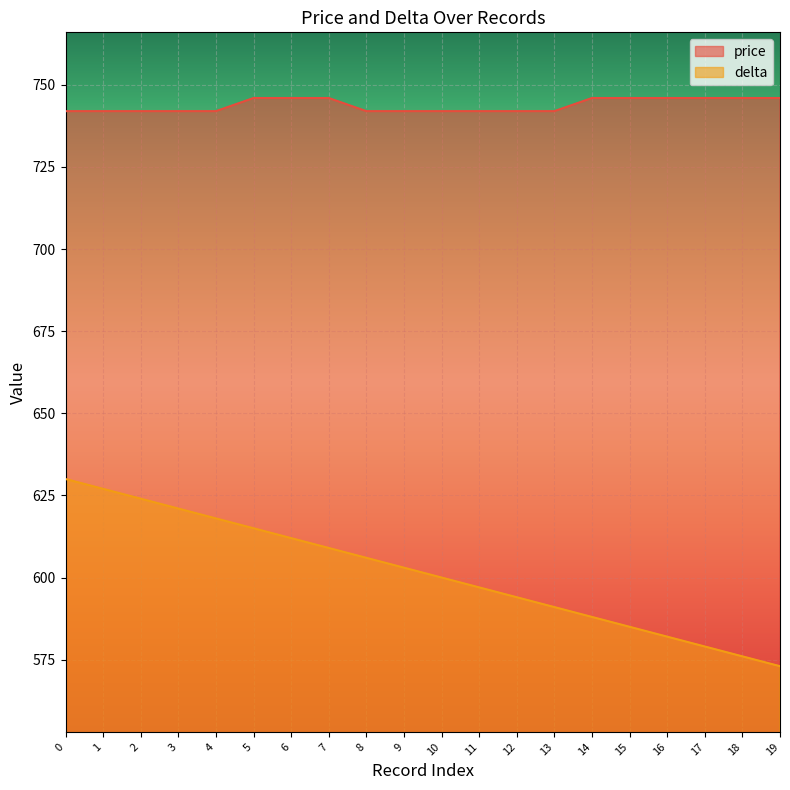

Rank the series at 9 from lowest to highest value.

delta, price